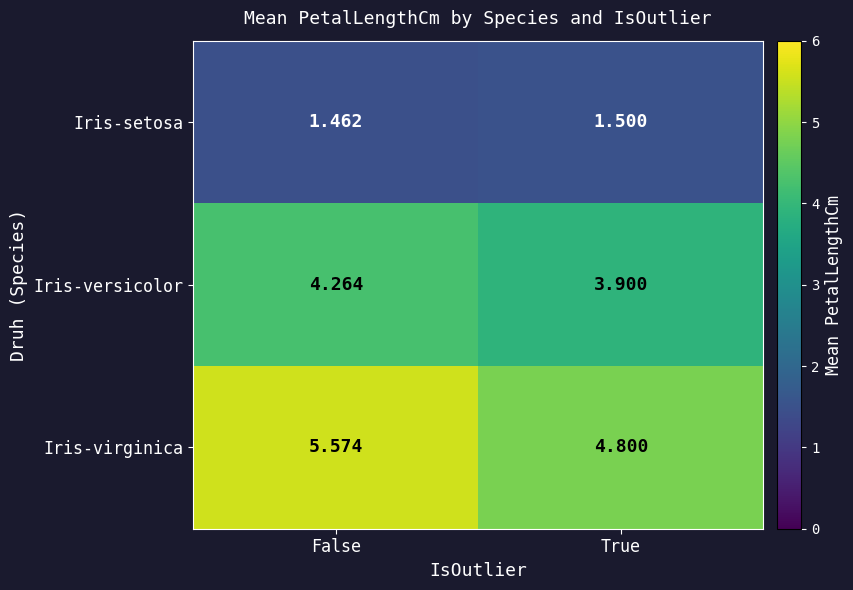

Where does the Iris-virginica series first go above 5?

False